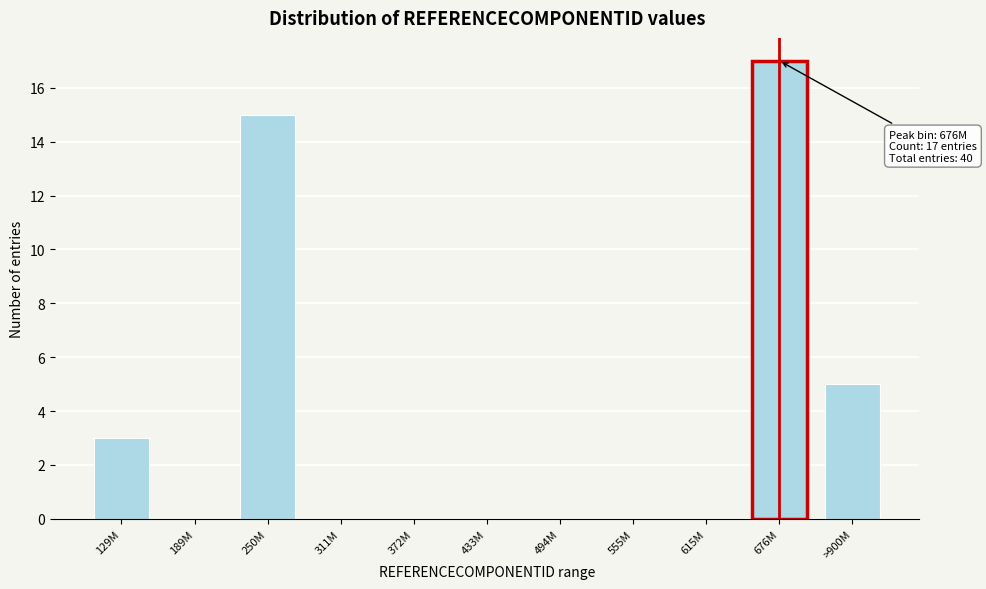

Reading right to left, list all the values displayed in this chart.

>900M=5	676M=17	615M=0	555M=0	494M=0	433M=0	372M=0	311M=0	250M=15	189M=0	129M=3